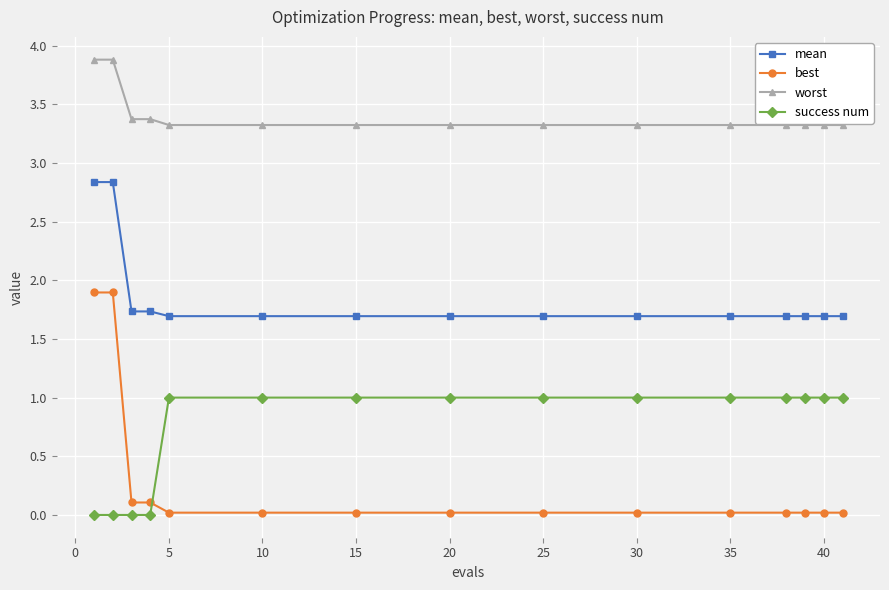

Which series has the largest range (max minus min)?

best